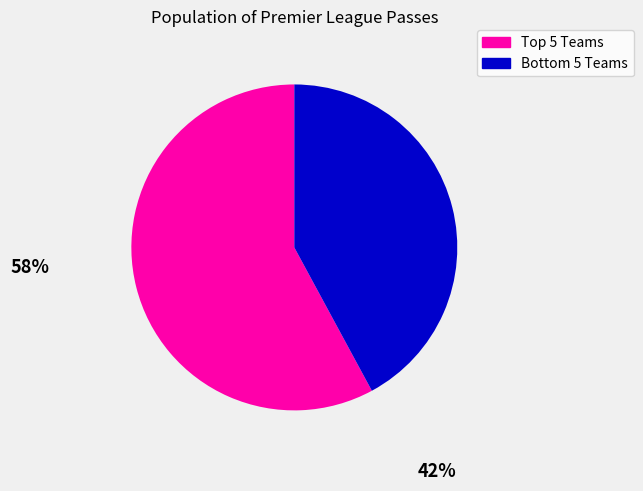

Does any single category account for the majority?

Yes